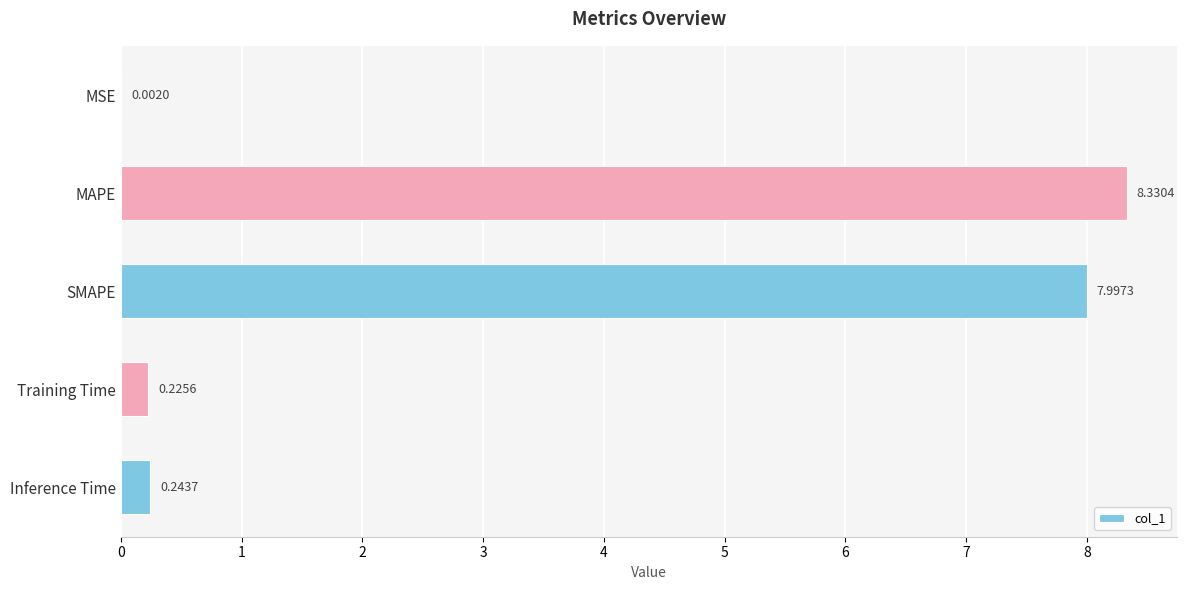

What is the sum of all values?

16.8